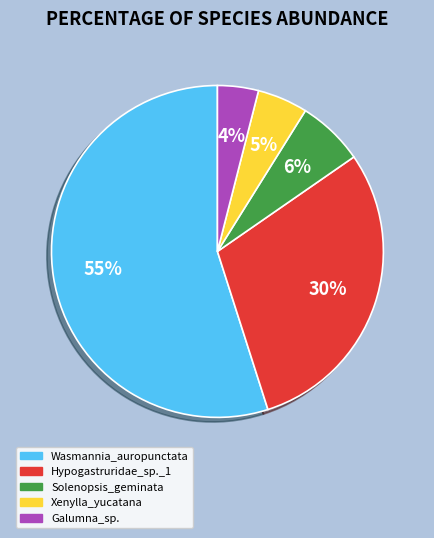

Is there a majority slice in this chart?

Yes